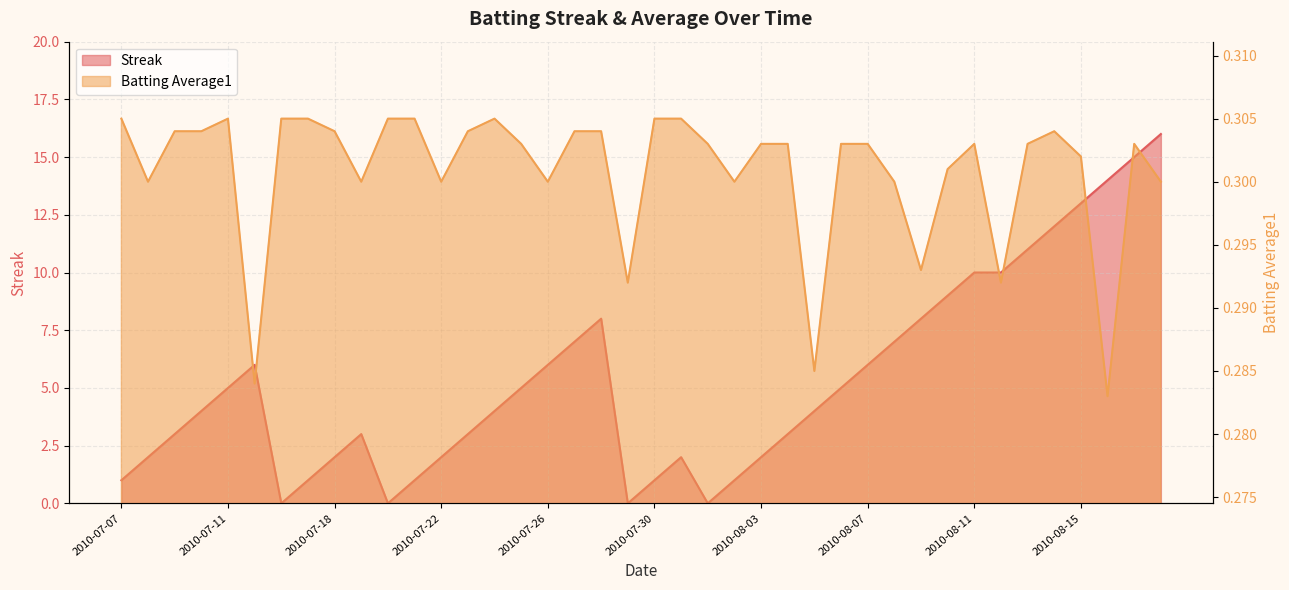

What is the label of the 20th point from the left?

2010-07-29